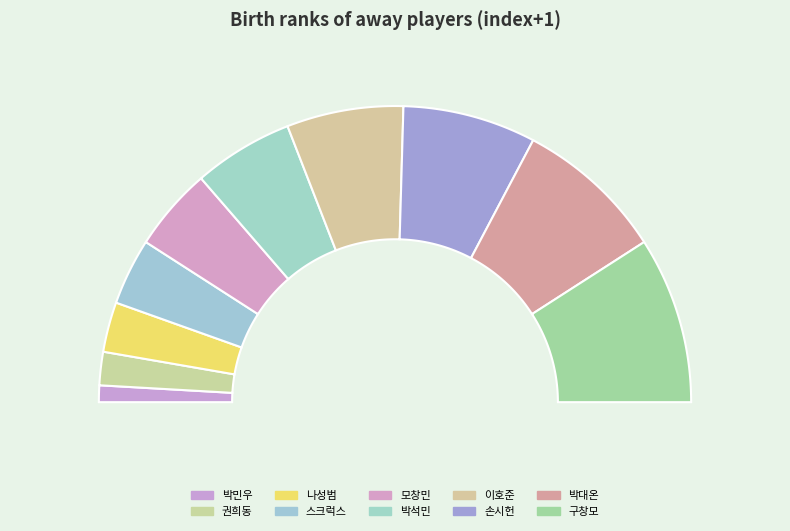

To the nearest percent, what is the combined percentage of 박민우 and 박대온?

18%